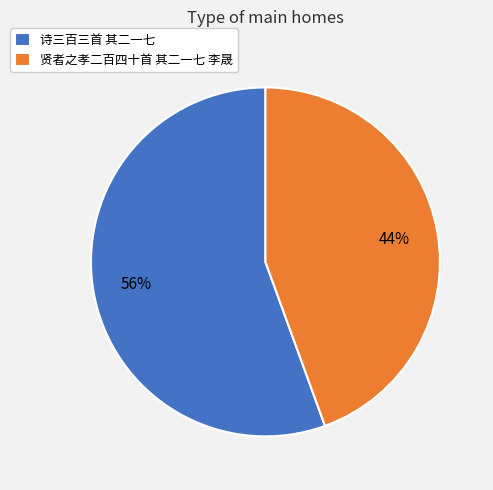

What is the smallest slice in the pie chart?

贤者之孝二百四十首 其二一七 李晟